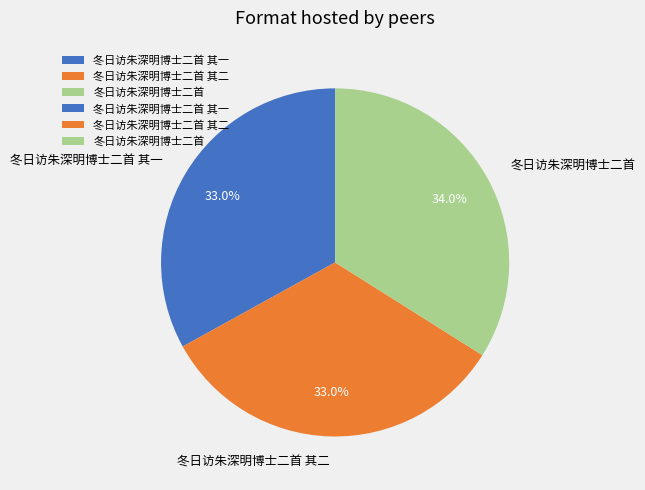

Does 冬日访朱深明博士二首 其一 account for over 50% of the chart?

No